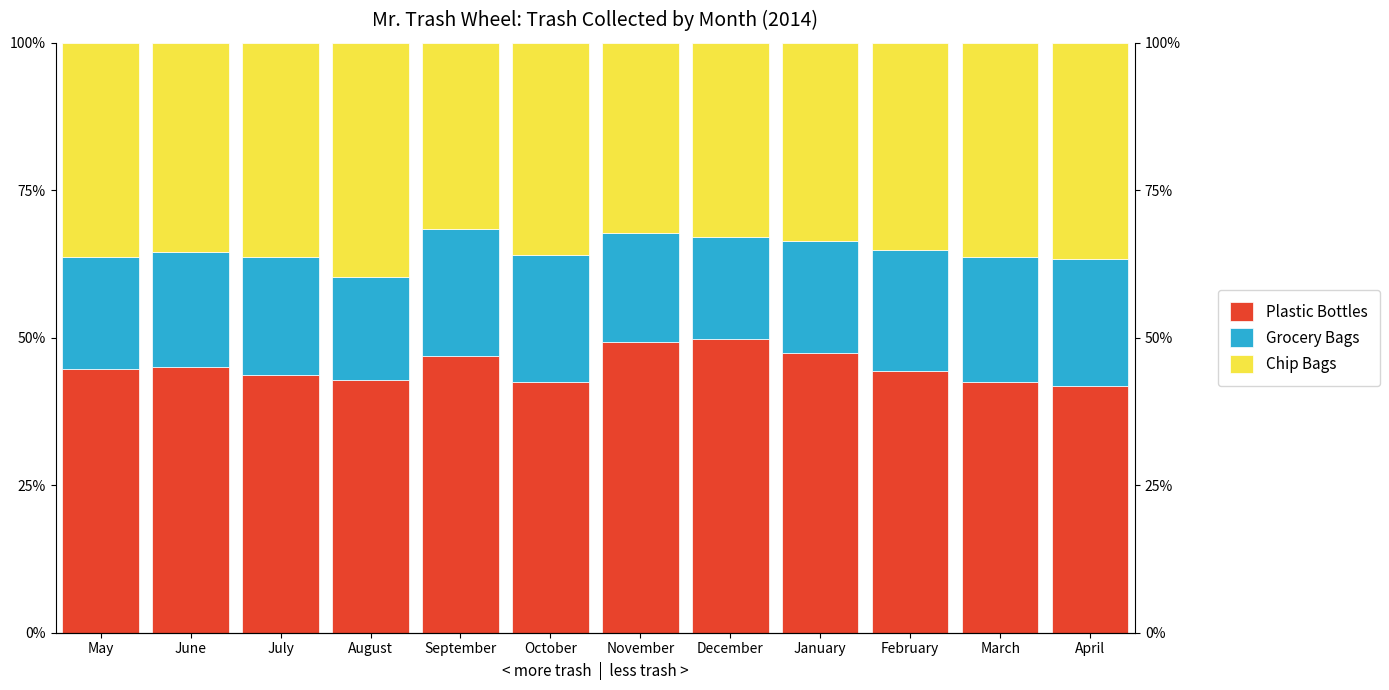

Where is Grocery Bags nearest to the value 19?

May